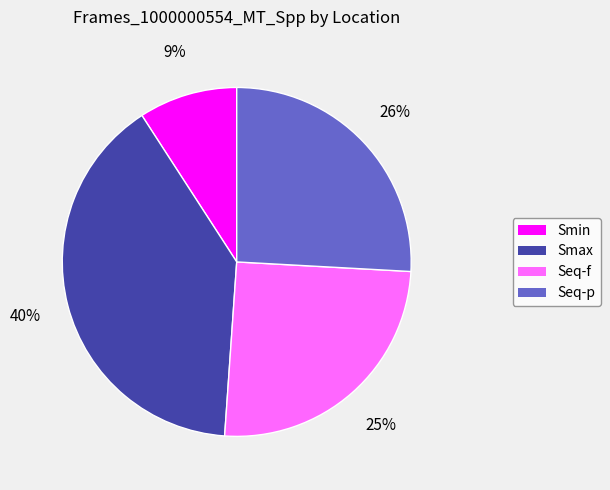

To the nearest percent, what is the difference between the largest and smallest slice percentages?

31%